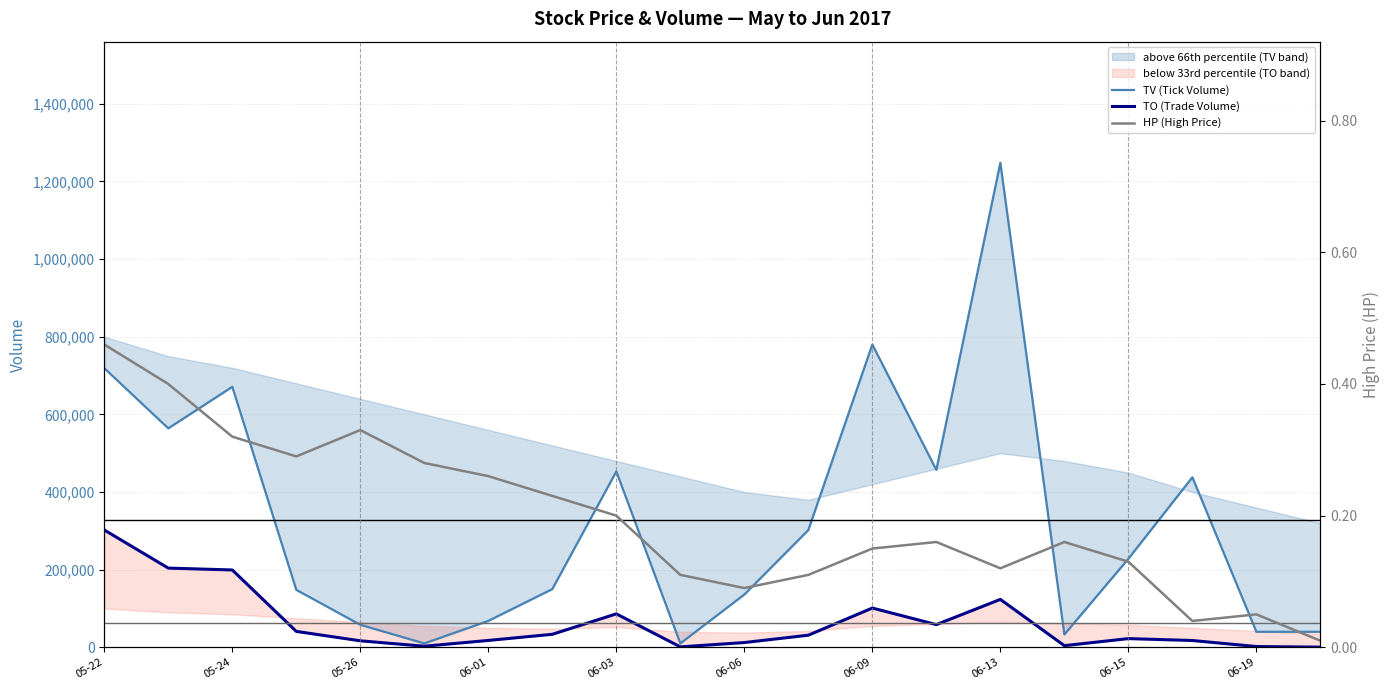

True or false: TO (Trade Volume) has more than 2 points higher than both neighbors.

True